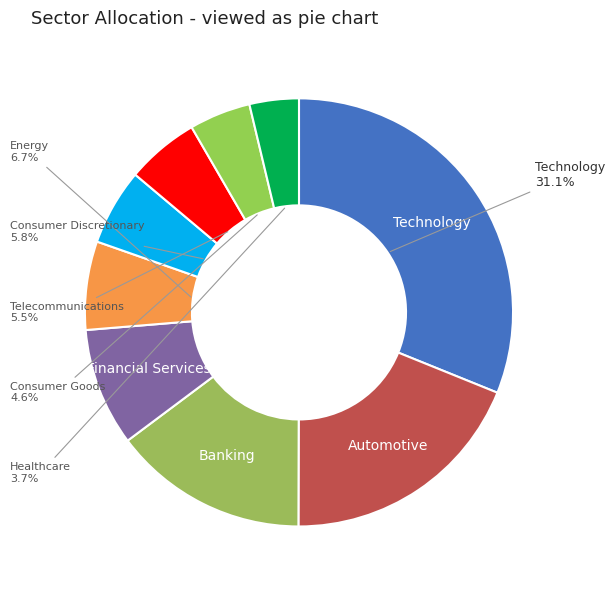

Does any single category account for the majority?

No